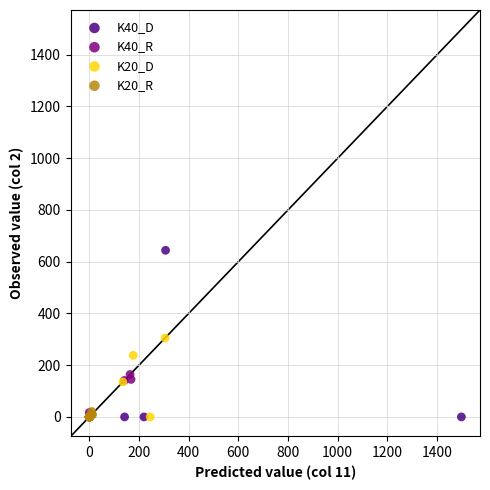

What are all the series names shown in the legend?

K40_D, K40_R, K20_D, K20_R